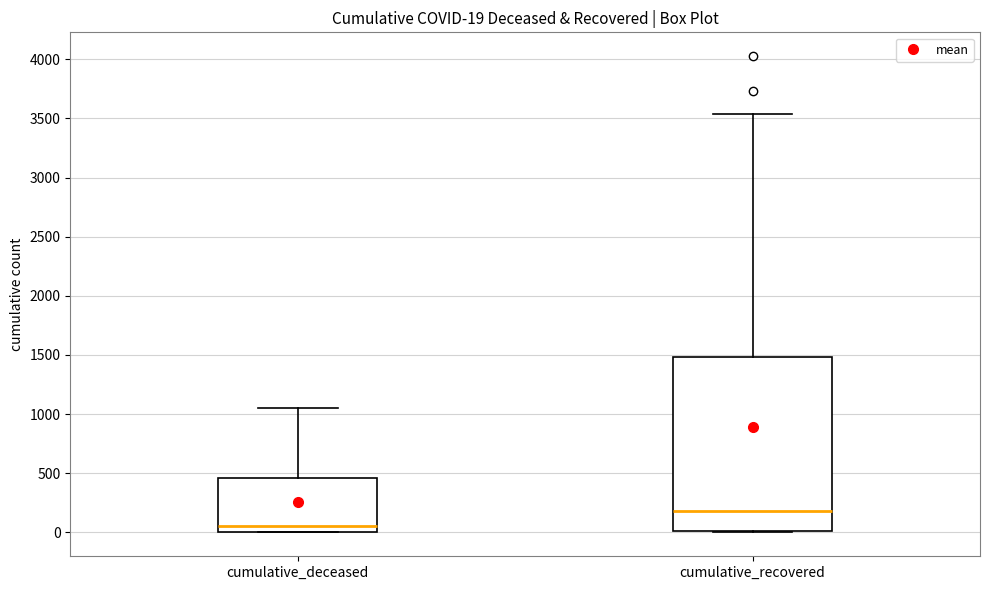

Which box's median line is the lowest?

cumulative_deceased